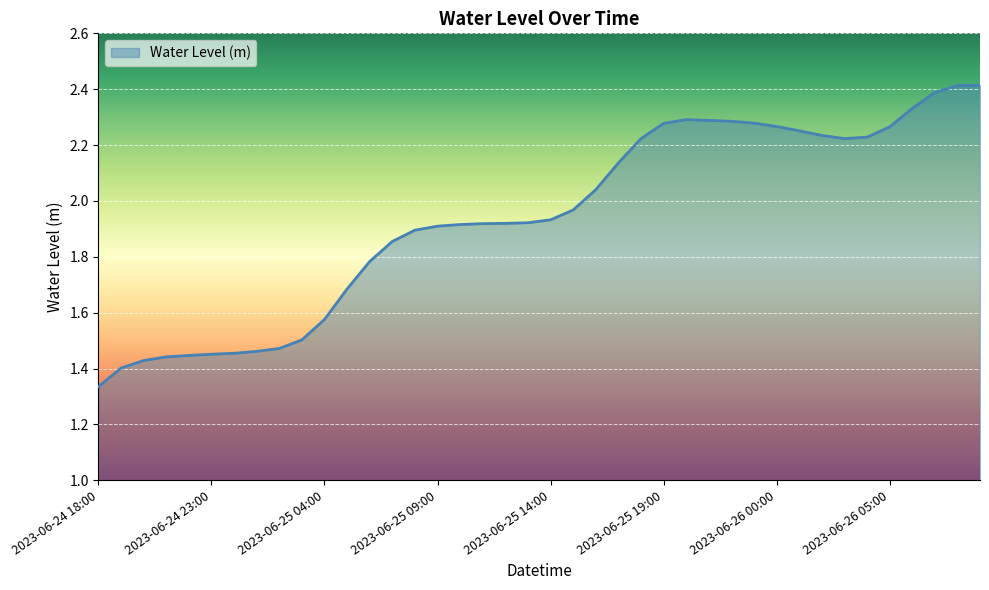

What is the label of the 16th point from the left?

2023-06-25 09:00